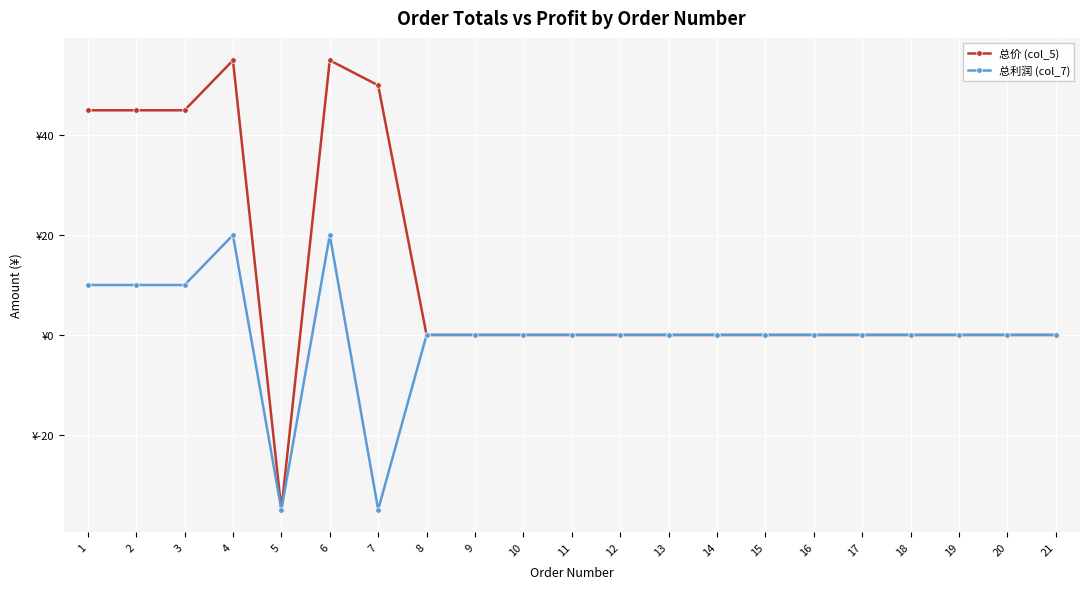

What are all the series names shown in the legend?

总价 (col_5), 总利润 (col_7)